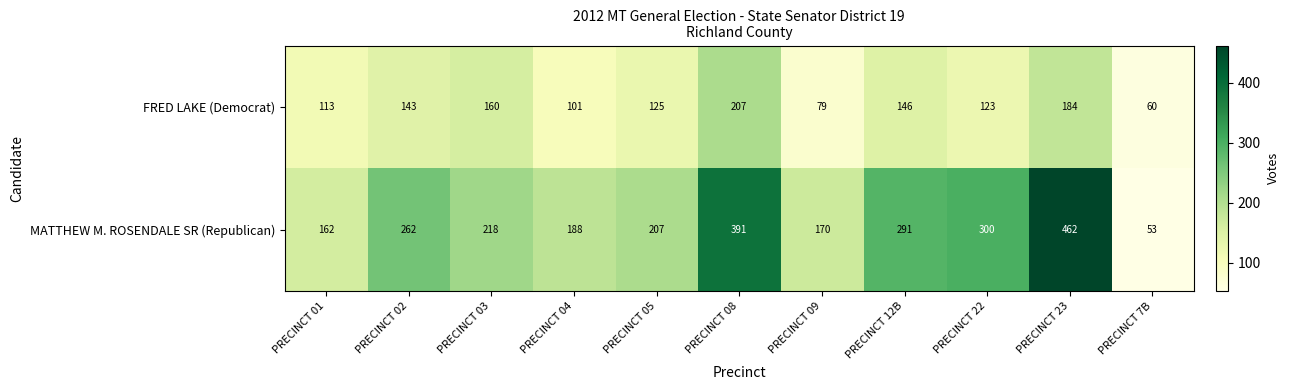

How many distinct data groups are displayed?

2